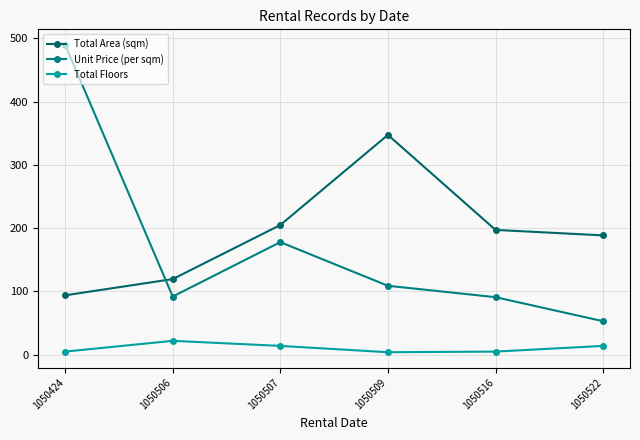

What is the difference between the highest and lowest values at 1050522?

174.6